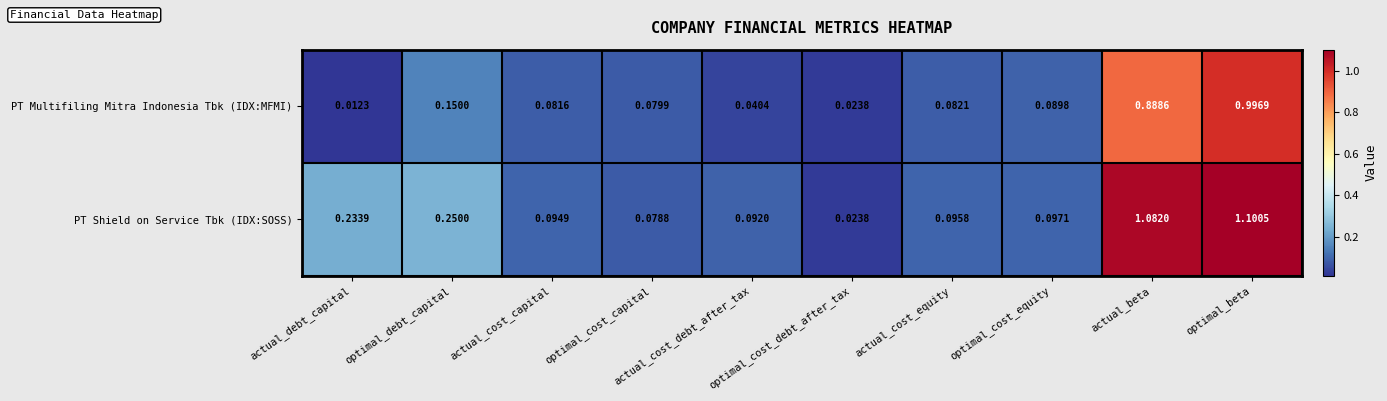

Rank the series by their average value, from highest to lowest.

PT Shield on Service Tbk (IDX:SOSS), PT Multifiling Mitra Indonesia Tbk (IDX:MFMI)